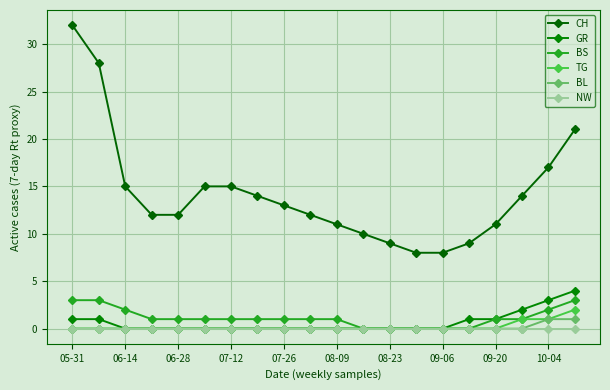

Where is BL nearest to the value 0?

05-31